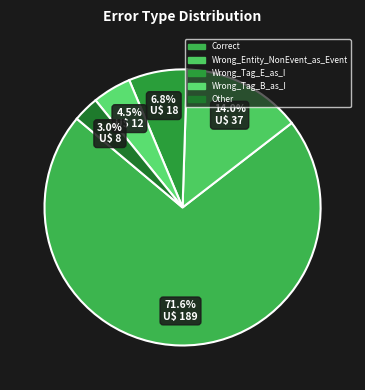

To the nearest percent, what percentage of the pie is Wrong_Tag_E_as_I?

7%